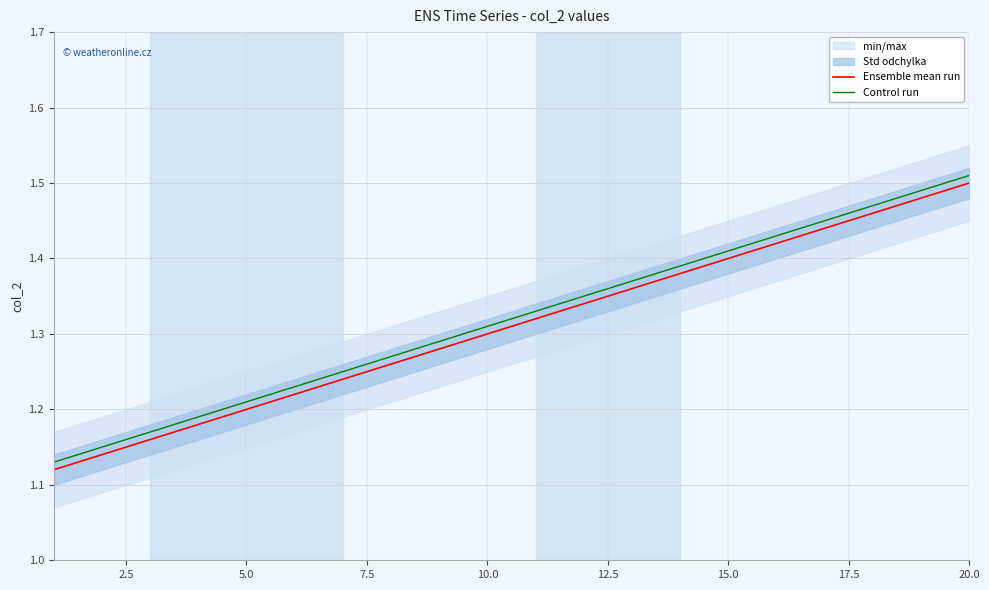

List the series in order of their peak value, highest first.

Control run, Ensemble mean run